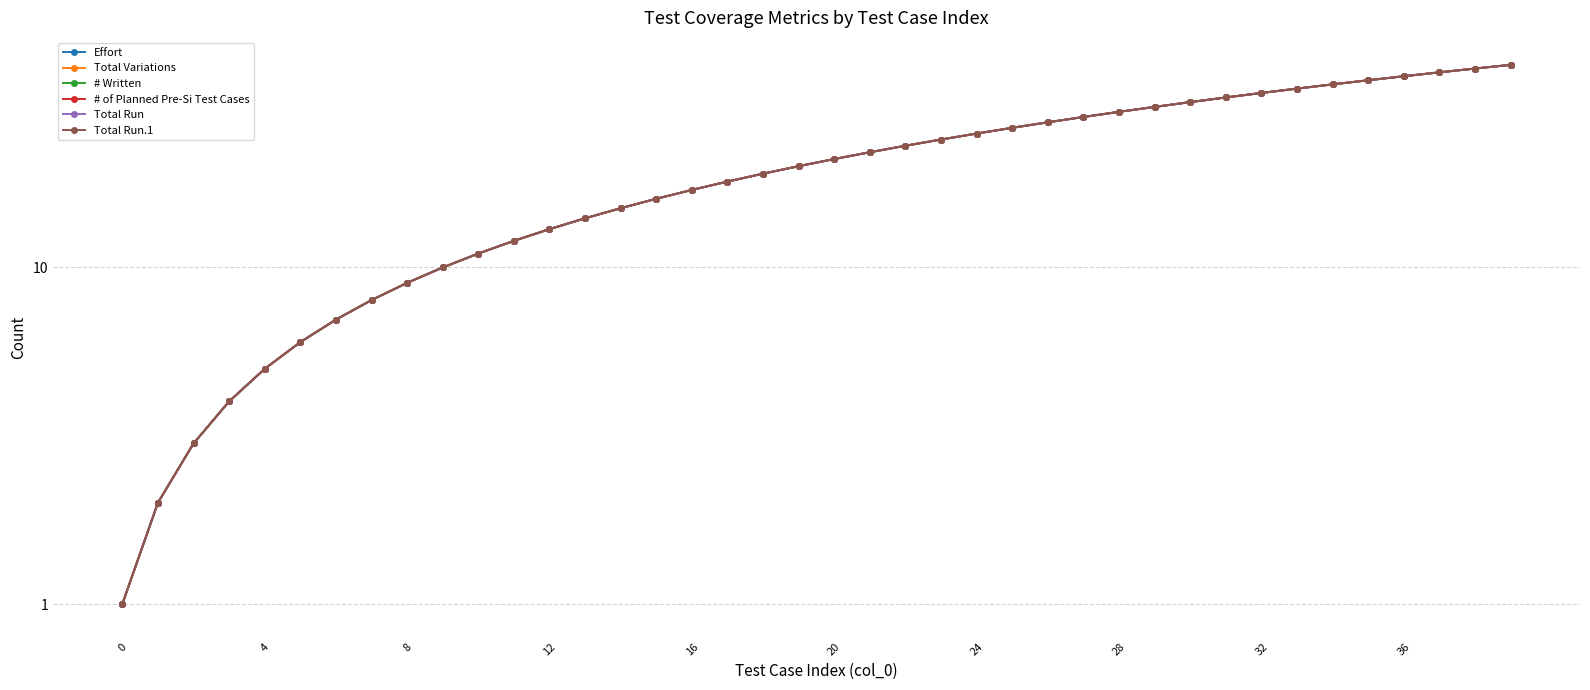

How many data points in Total Variations are less than 21?

20